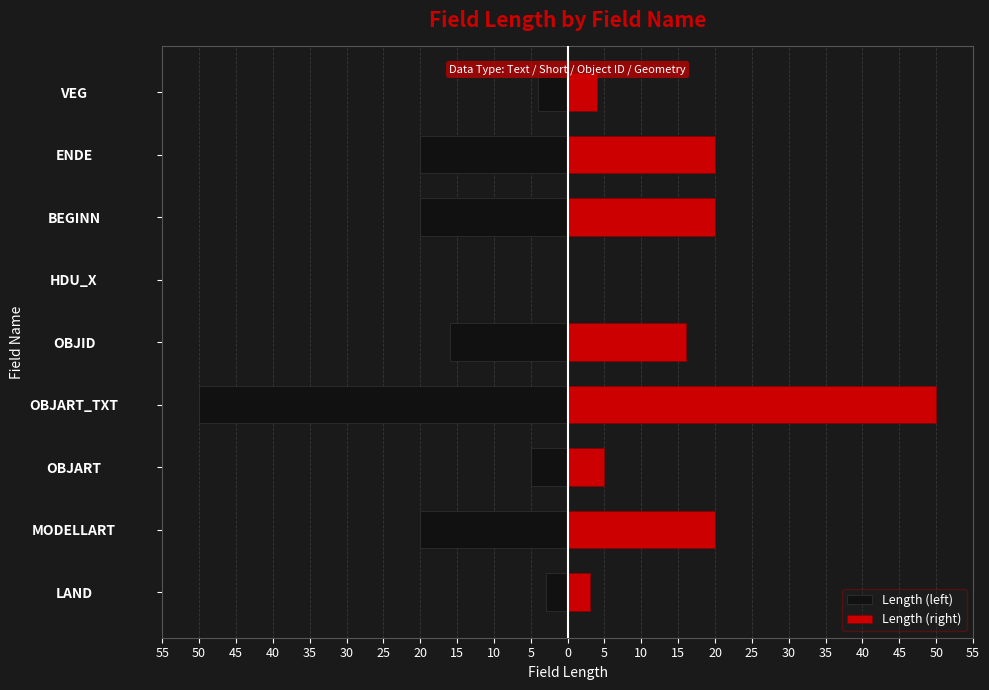

What is the difference between the highest and lowest values at BEGINN?

40